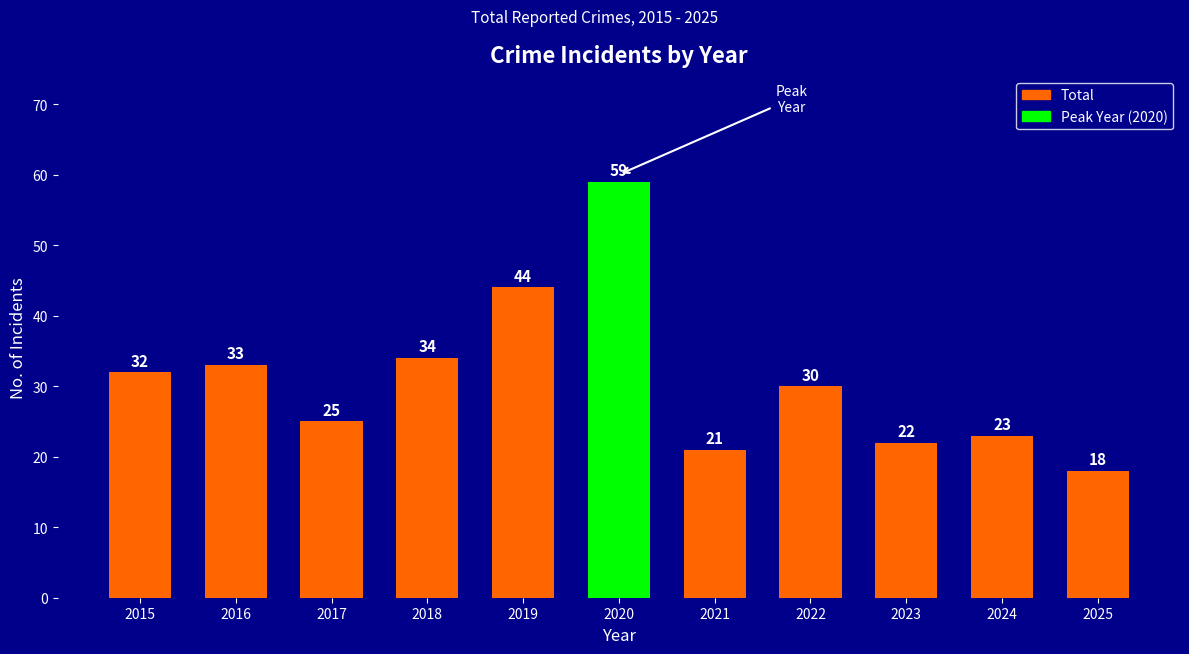

What is the change in value from 2016 to 2020?

+26